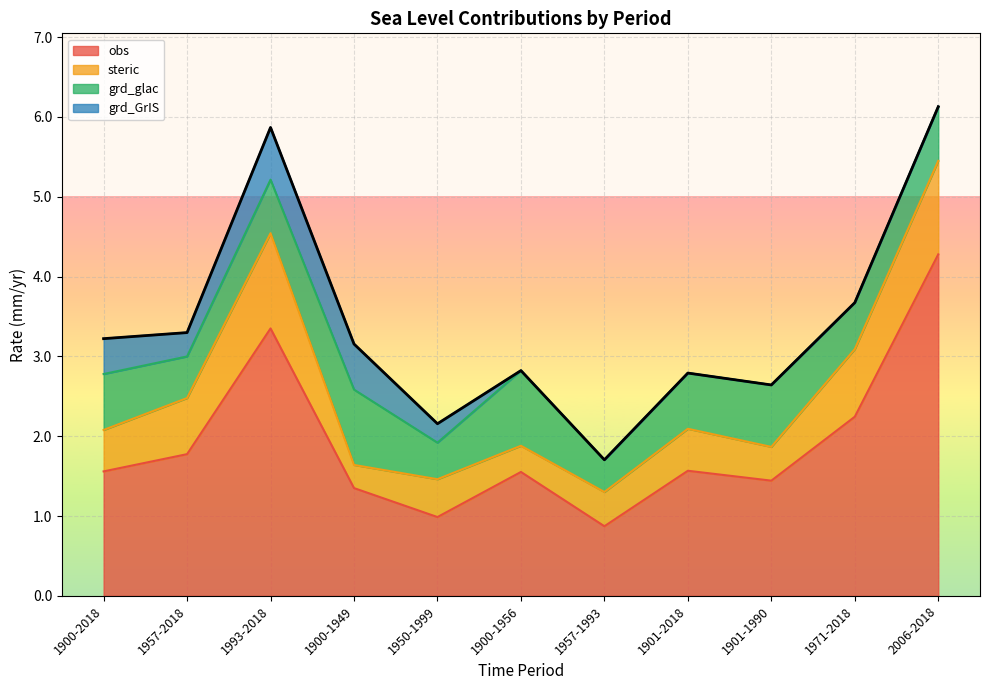

Where do grd_GrIS and steric first cross each other?

1993-2018 and 1900-1949